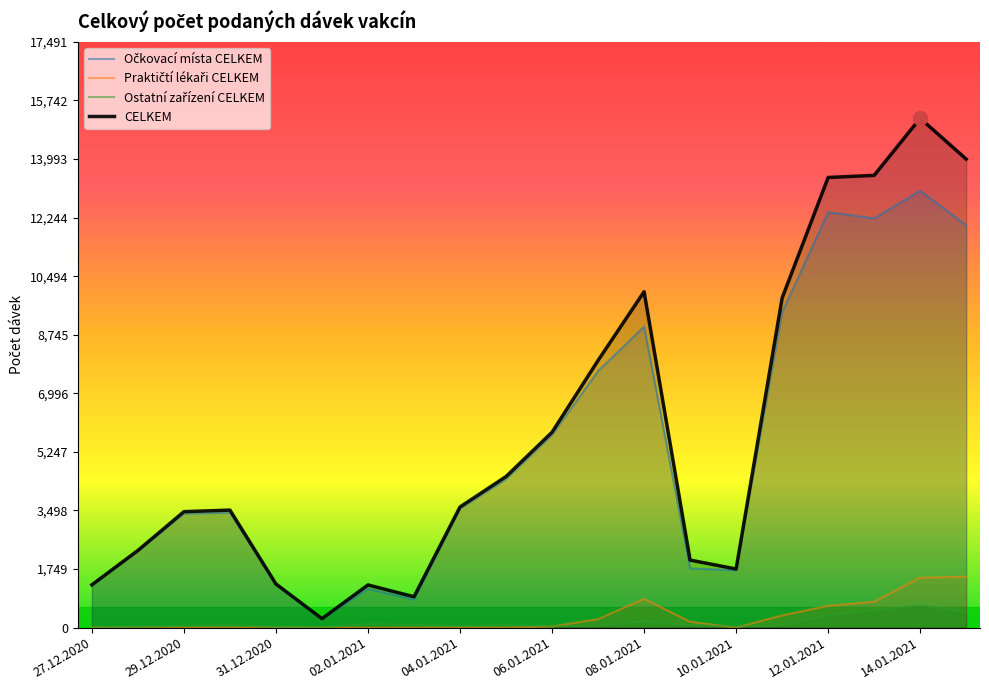

True or false: CELKEM and Očkovací místa CELKEM cross at least once.

False